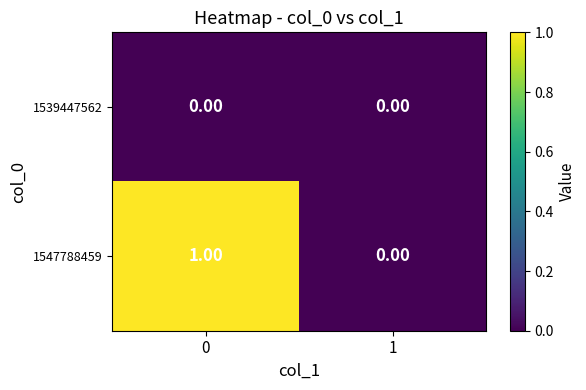

Which series has the largest total across all categories?

1547788459